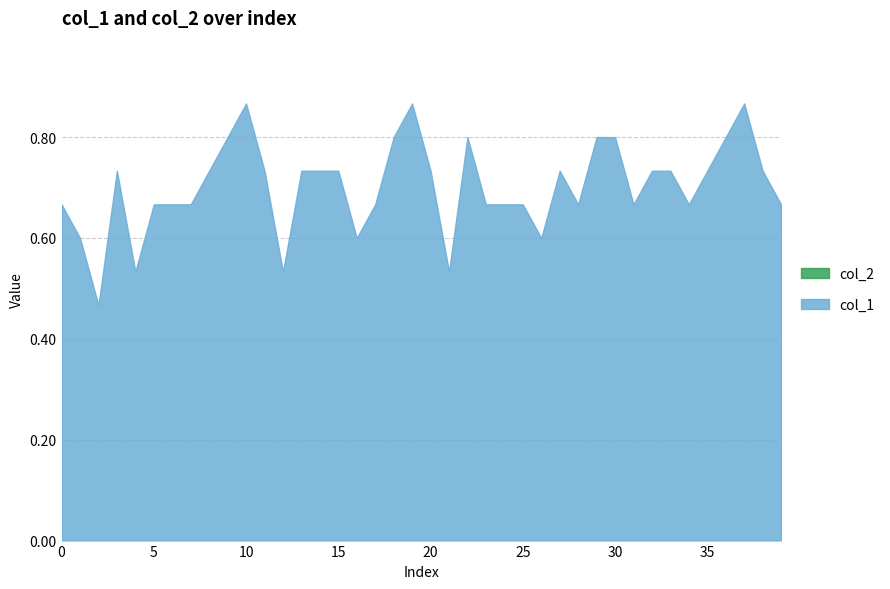

How many interior local peaks does the col_1 series have?

6